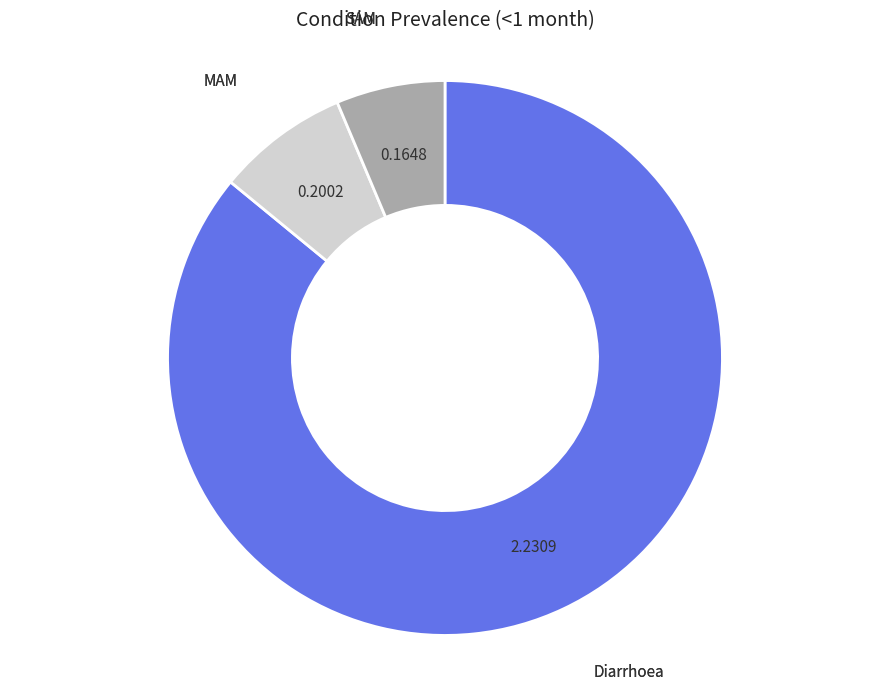

Is there any slice that represents more than half of the pie?

Yes